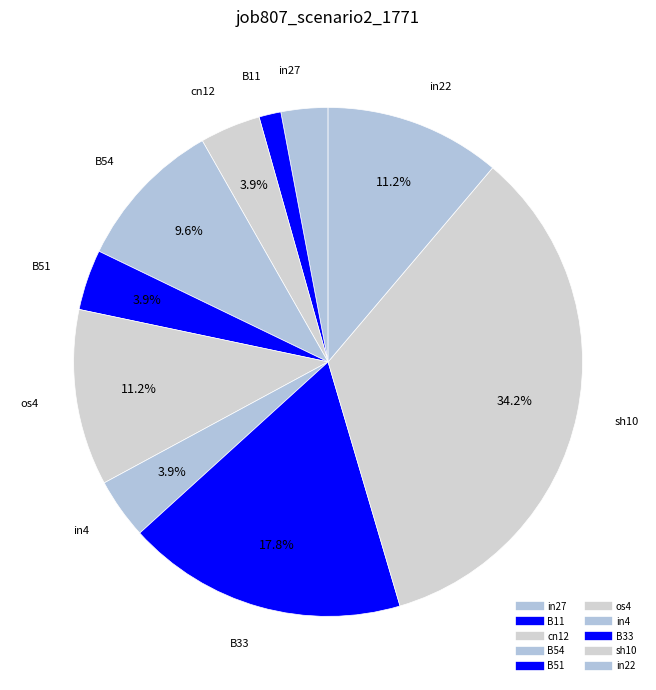

What is the smallest slice in the pie chart?

B11